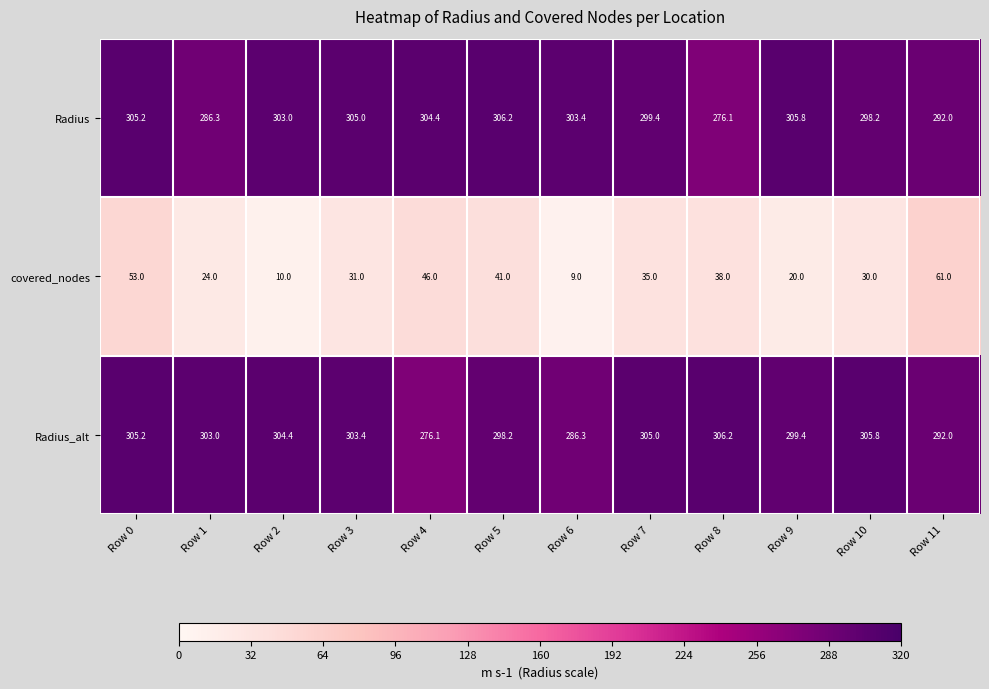

Rank the series at Row 9 from highest to lowest value.

Radius, Radius_alt, covered_nodes